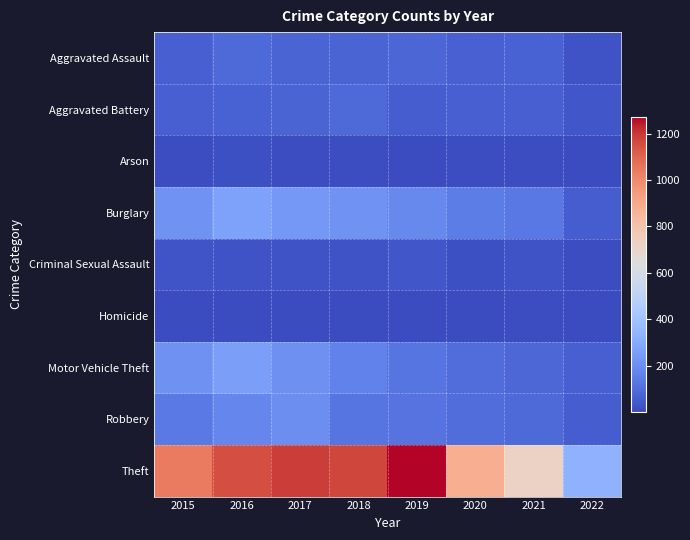

Reading right to left, what are all the values shown in this chart?

Aggravated Assault: 2022=23	2021=66	2020=62	2019=80	2018=72	2017=72	2016=88	2015=56
Aggravated Battery: 2022=32	2021=60	2020=57	2019=53	2018=86	2017=71	2016=66	2015=60
Arson: 2022=1	2021=6	2020=7	2019=5	2018=7	2017=7	2016=12	2015=10
Burglary: 2022=52	2021=133	2020=148	2019=182	2018=218	2017=237	2016=266	2015=216
Criminal Sexual Assault: 2022=9	2021=25	2020=15	2019=31	2018=24	2017=22	2016=25	2015=29
Homicide: 2022=3	2021=6	2020=5	2019=4	2018=4	2017=4	2016=4	2015=5
Motor Vehicle Theft: 2022=59	2021=82	2020=99	2019=123	2018=163	2017=208	2016=259	2015=212
Robbery: 2022=51	2021=88	2020=97	2019=116	2018=121	2017=202	2016=178	2015=139
Theft: 2022=333	2021=716	2020=884	2019=1272	2018=1170	2017=1188	2016=1151	2015=1041